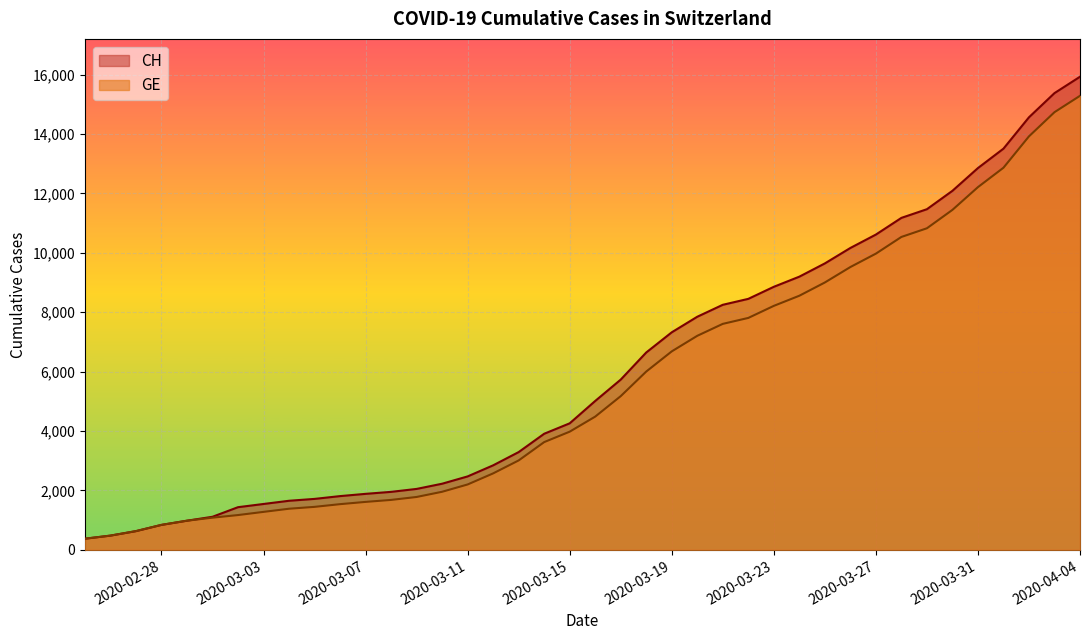

True or false: GE and CH intersect in this chart.

False